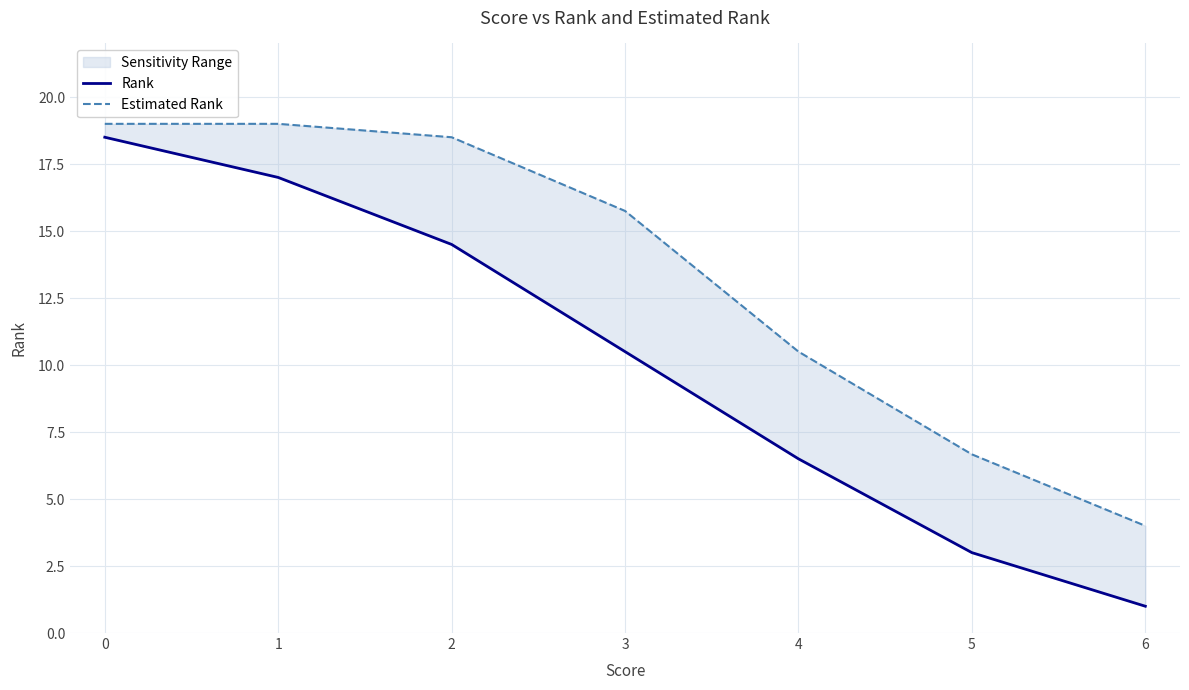

List the labels in order of Estimated Rank value, largest first.

0, 1, 2, 3, 4, 5, 6